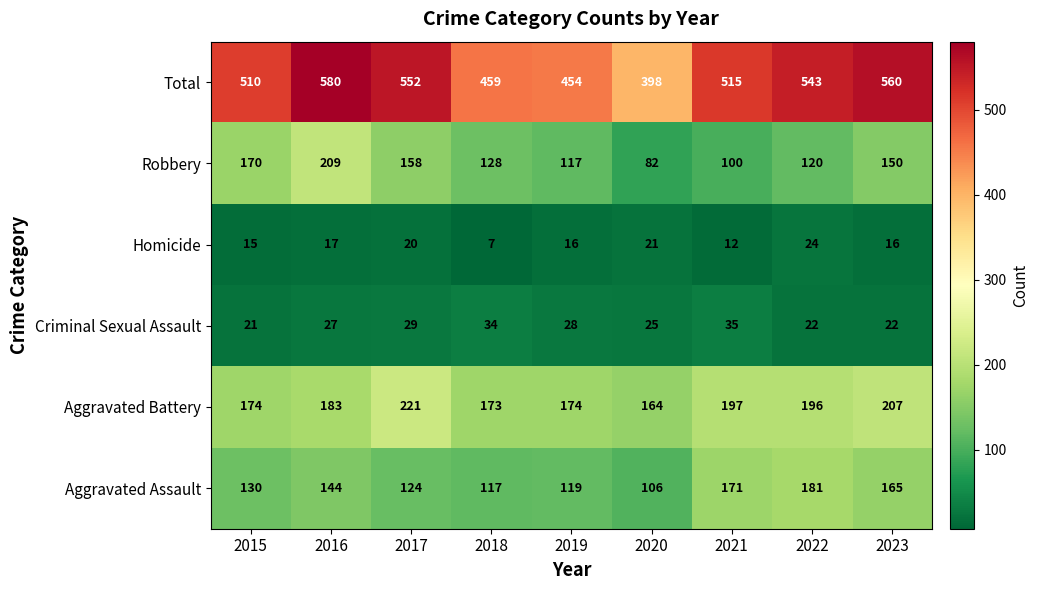

Rank the categories by Aggravated Assault value from lowest to highest.

2020, 2018, 2019, 2017, 2015, 2016, 2023, 2021, 2022